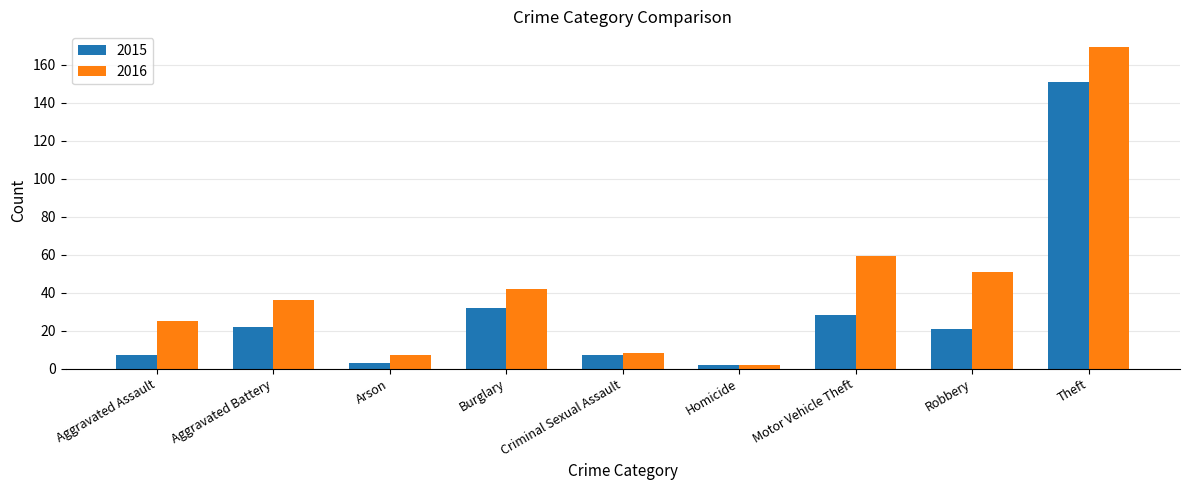

What is the label of the 9th bar from the right?

Aggravated Assault